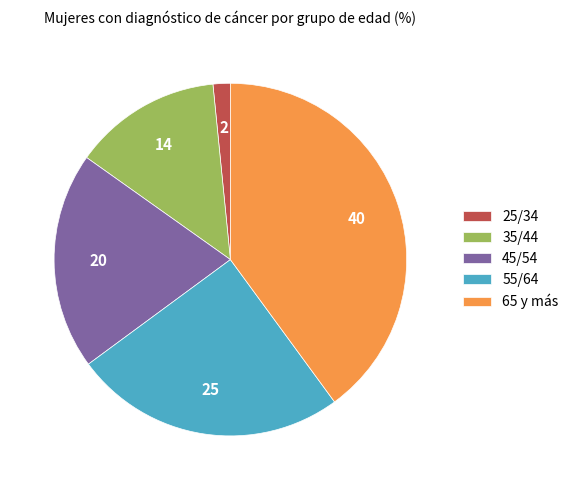

Do 45/54 and 25/34 together represent more than half of the pie?

No